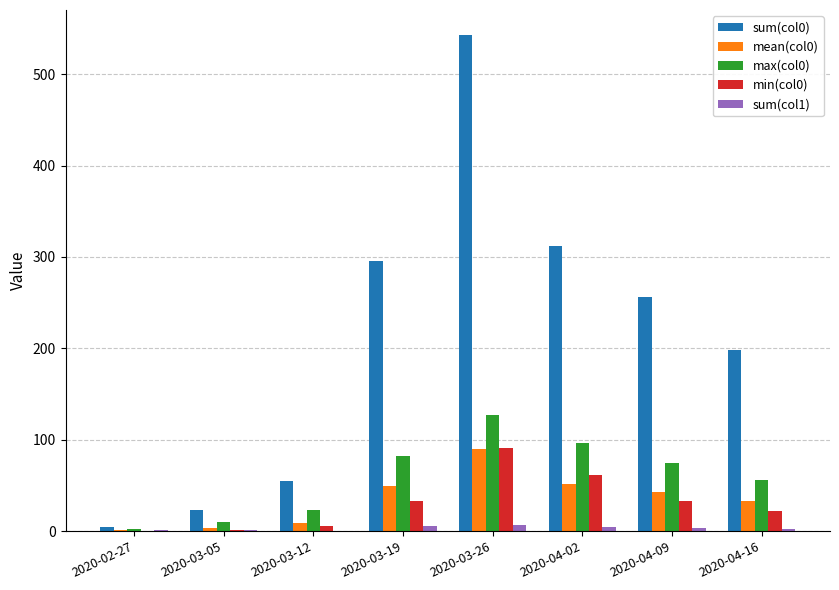

Is it true that min(col0) equals 22 at 2020-04-16?

True